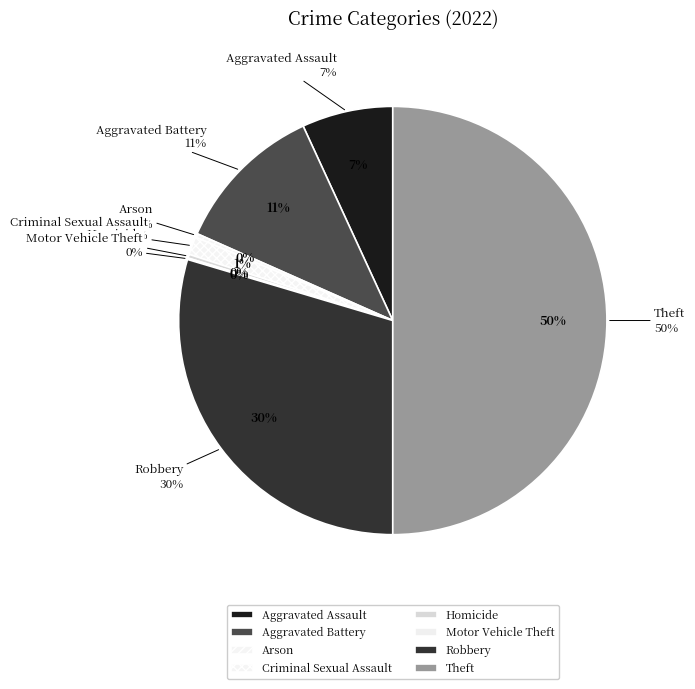

The Motor Vehicle Theft slice represents 13% of the pie. True or false?

False